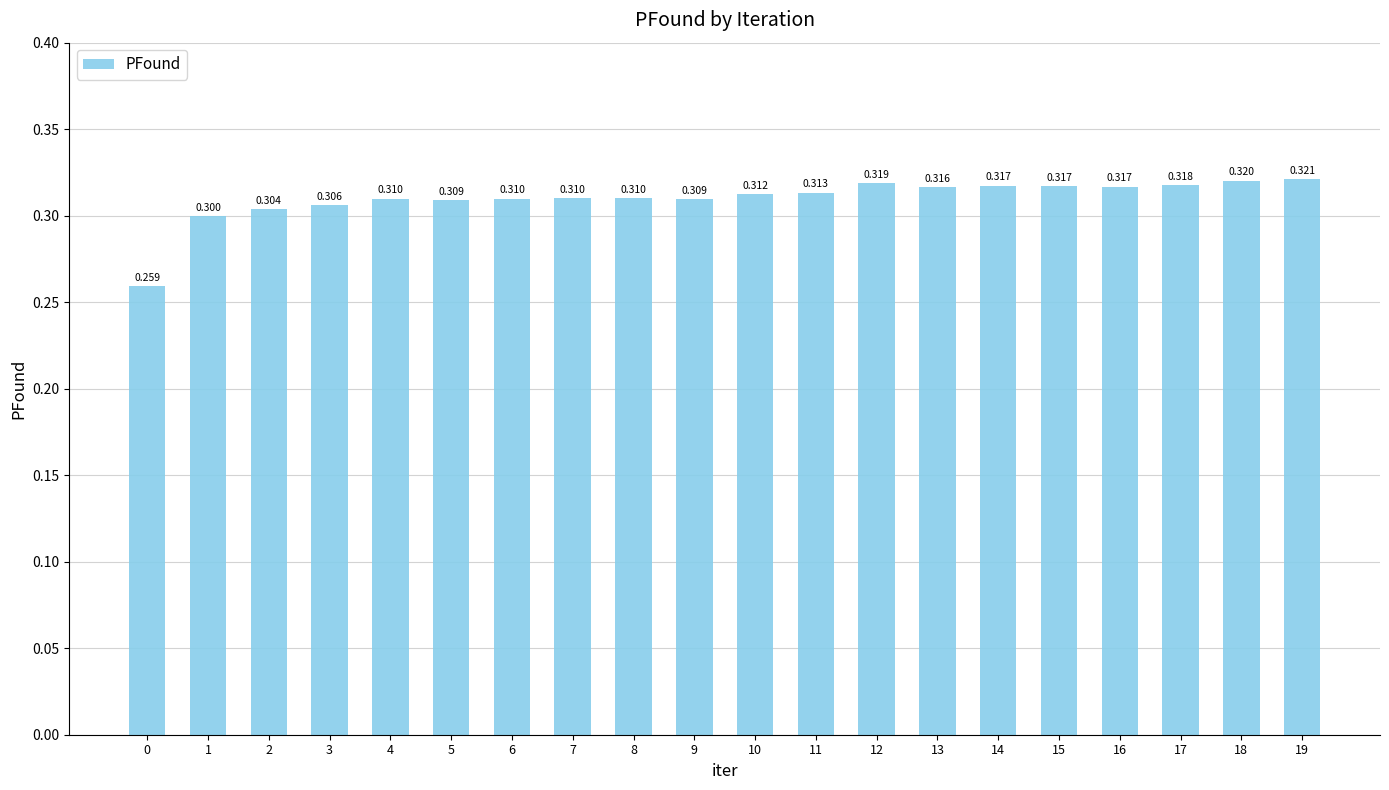

What is the average value?

0.3